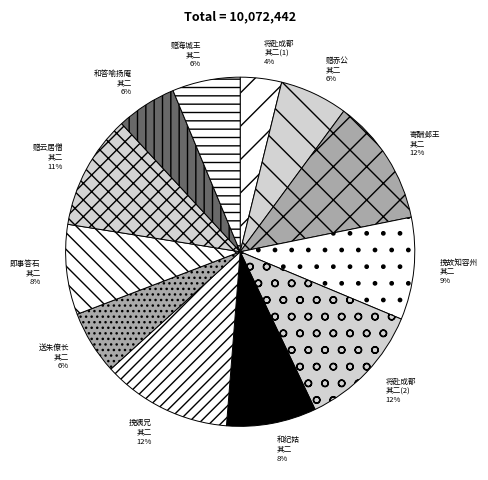

To the nearest percent, what is the difference between the largest and smallest slice percentages?

8%